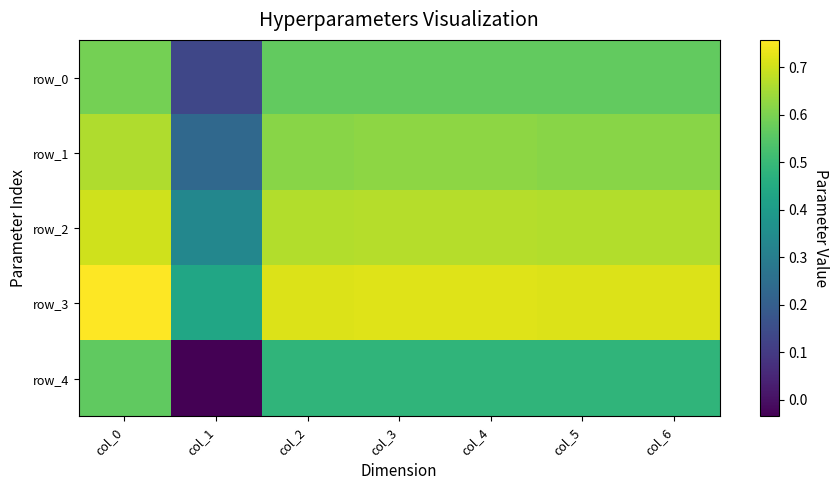

List the series in order of their overall mean, highest first.

row_3, row_2, row_1, row_0, row_4